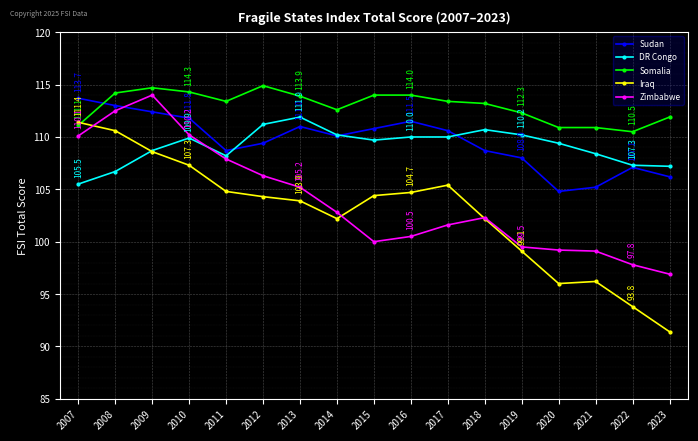

What is the difference between the second highest and minimum values in the Somalia series?

4.2